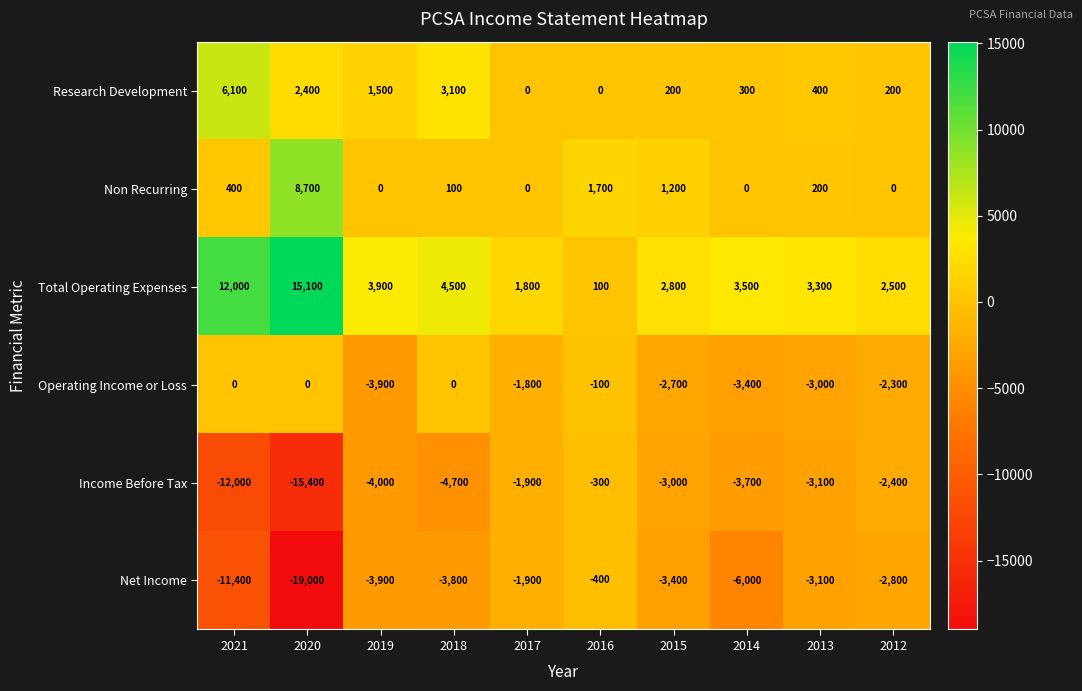

What is the smallest value displayed?

-19000